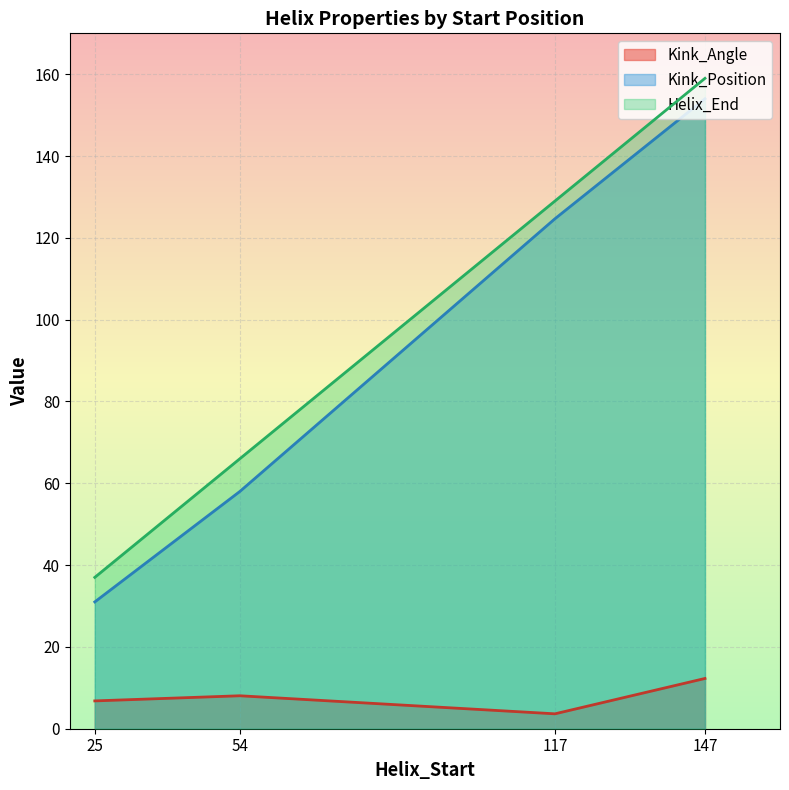

Is it true that Kink_Position equals 83.1 at 147?

False